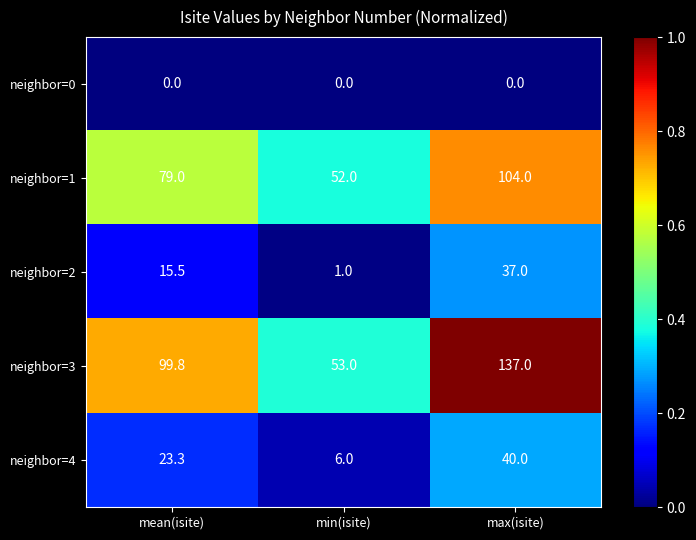

Reading right to left, list all the values displayed in this chart.

neighbor=0: max(isite)=0.0	min(isite)=0.0	mean(isite)=0.0
neighbor=1: max(isite)=104.0	min(isite)=52.0	mean(isite)=79.0
neighbor=2: max(isite)=37.0	min(isite)=1.0	mean(isite)=15.5
neighbor=3: max(isite)=137.0	min(isite)=53.0	mean(isite)=99.8
neighbor=4: max(isite)=40.0	min(isite)=6.0	mean(isite)=23.3